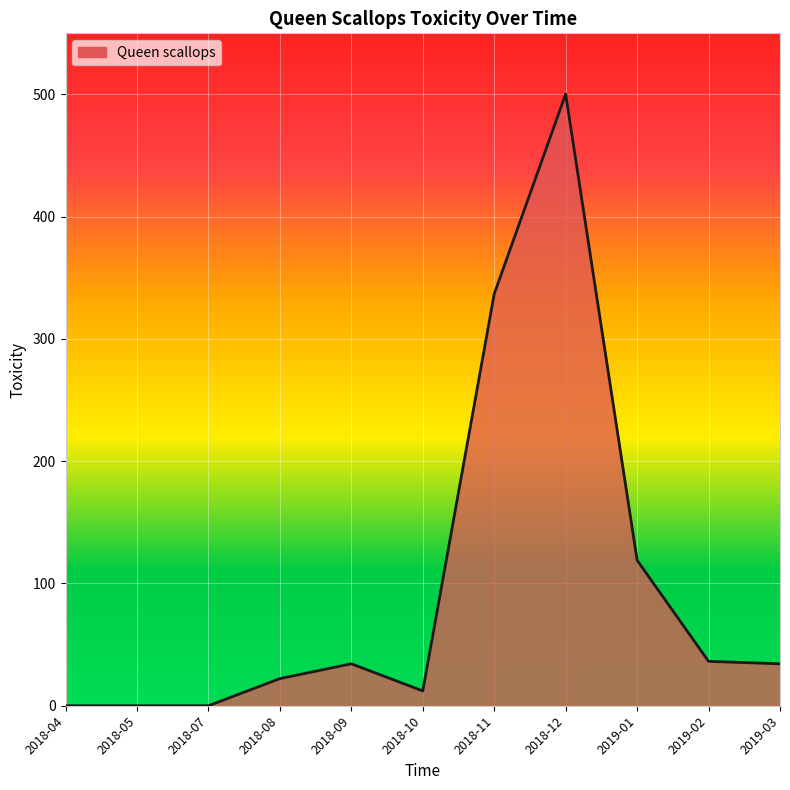

Does the chart have visible grid lines?

Yes